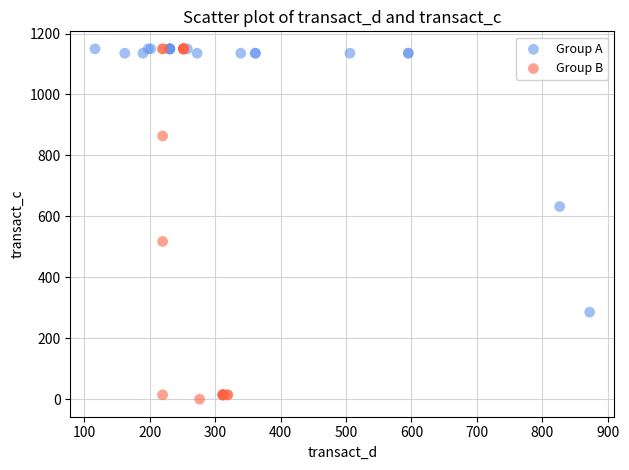

Which series has the largest Y range (max minus min)?

Group B